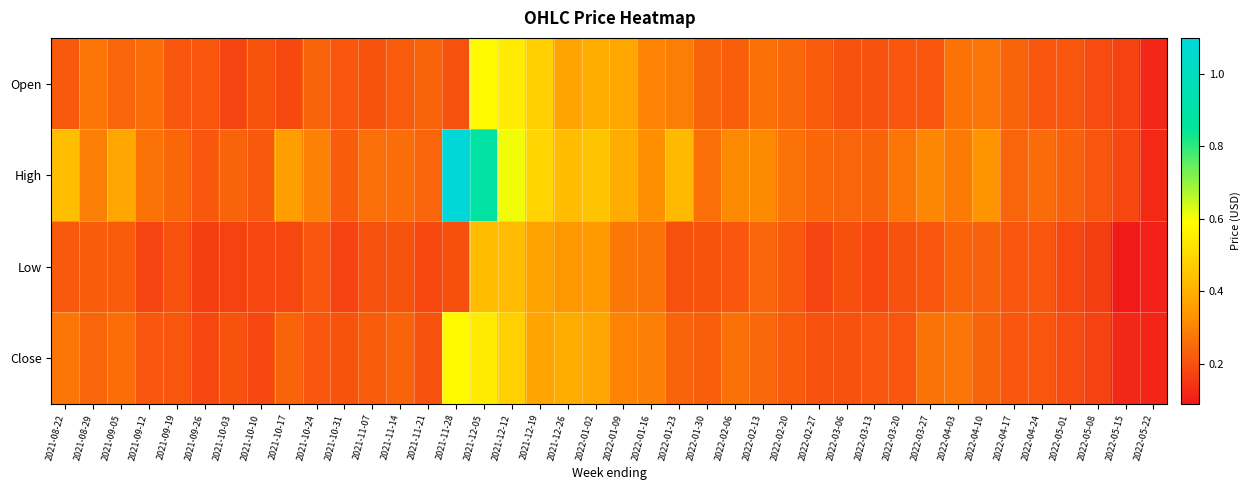

Between 2021-09-26 and 2021-09-19, which is larger?

2021-09-19